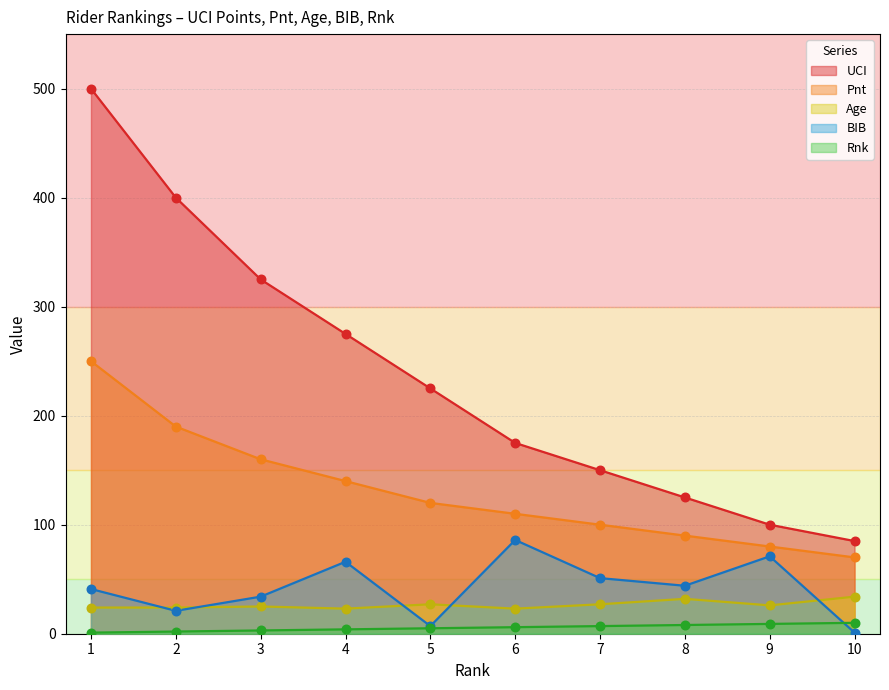

Which series has the largest total across all categories?

UCI